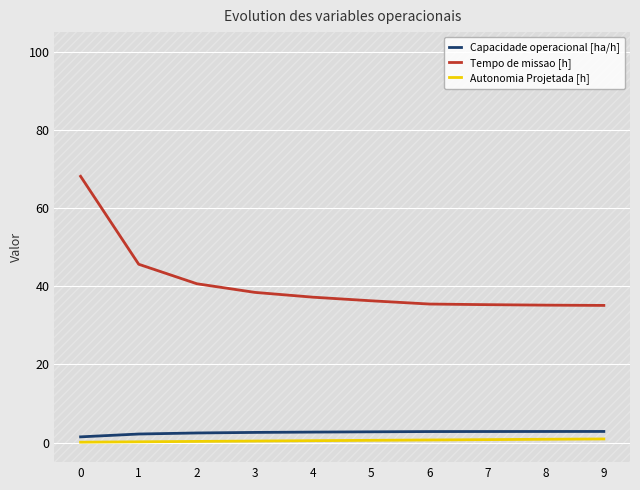

Is it true that Tempo de missao [h] equals 59.5 at 1?

False